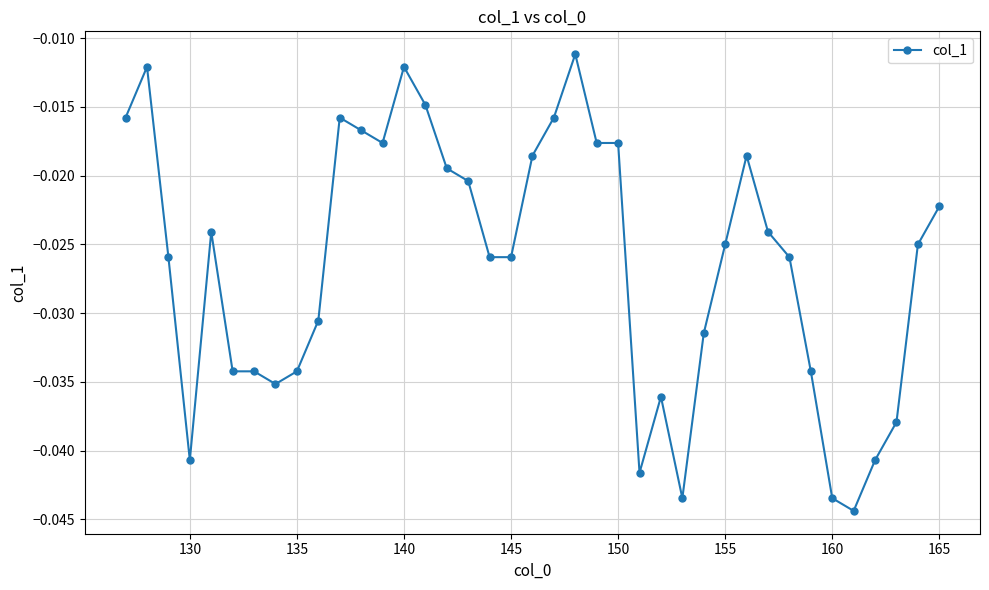

What is the sum of all values?

-1.0